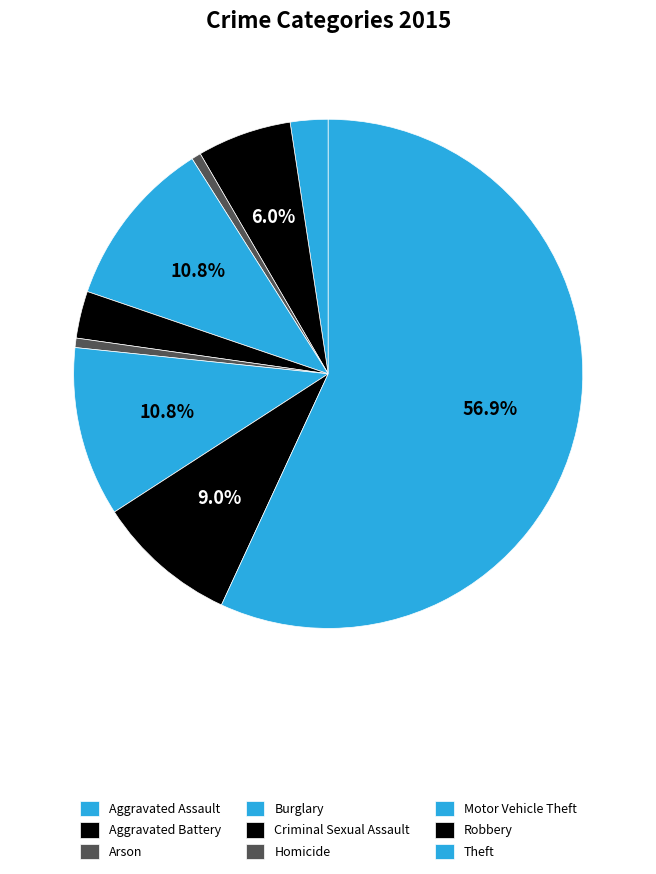

To the nearest percent, what portion does Theft represent?

57%